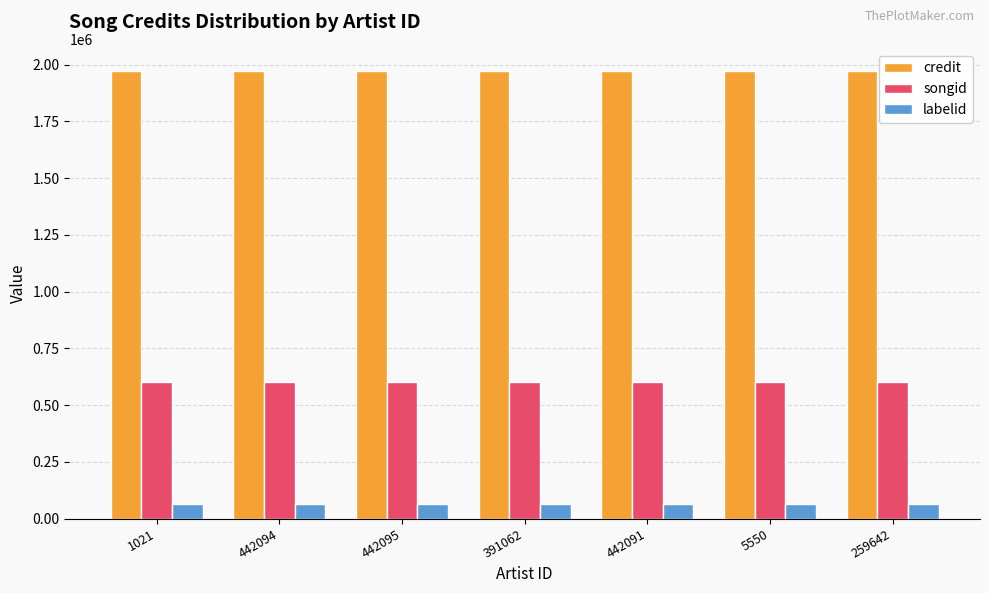

Is it true that credit equals 1260285 at 442094?

False